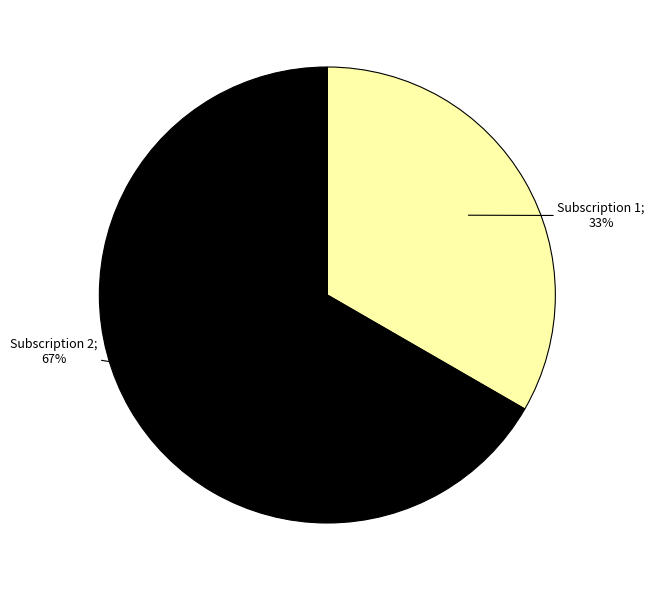

Is there any slice that represents more than half of the pie?

Yes